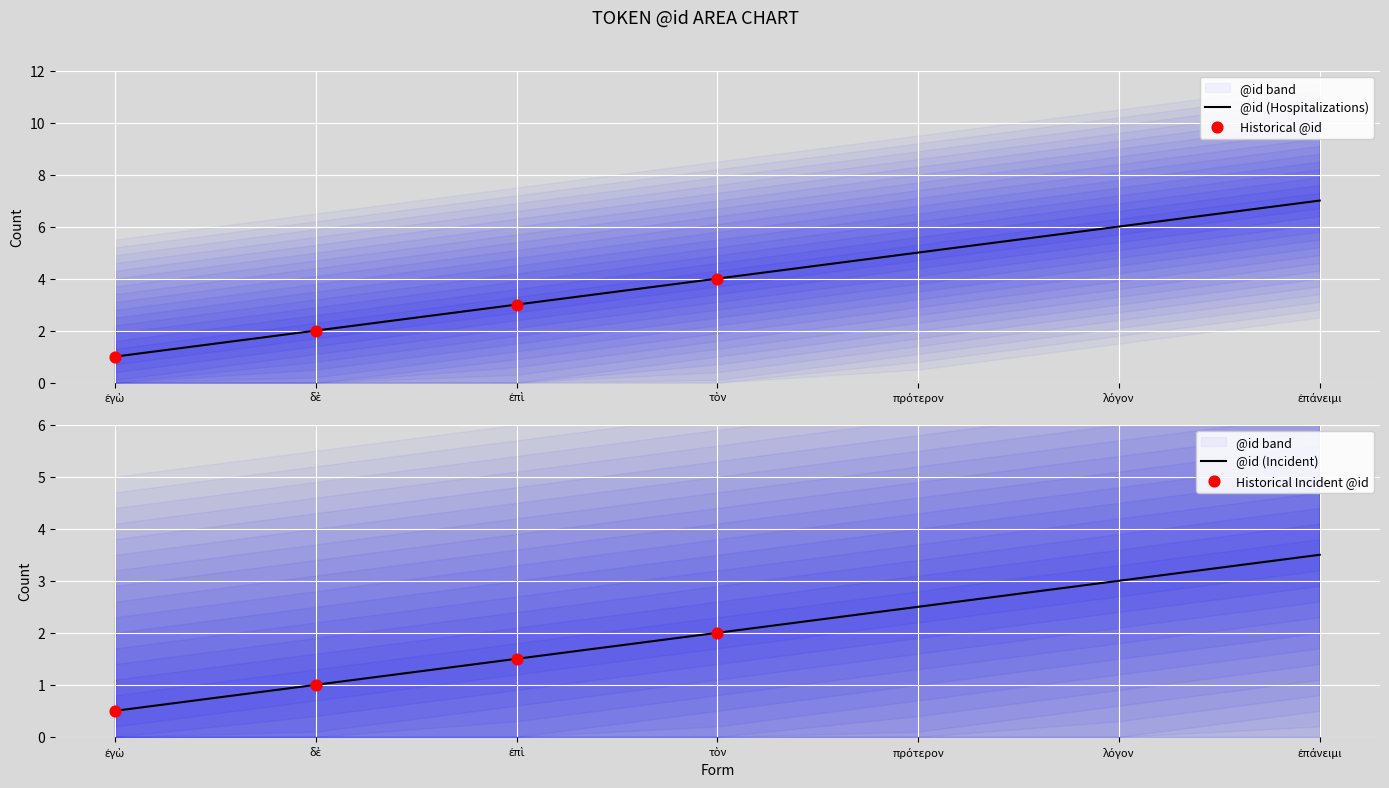

What is the change in value from τὸν to ἐπάνειμι?

+3